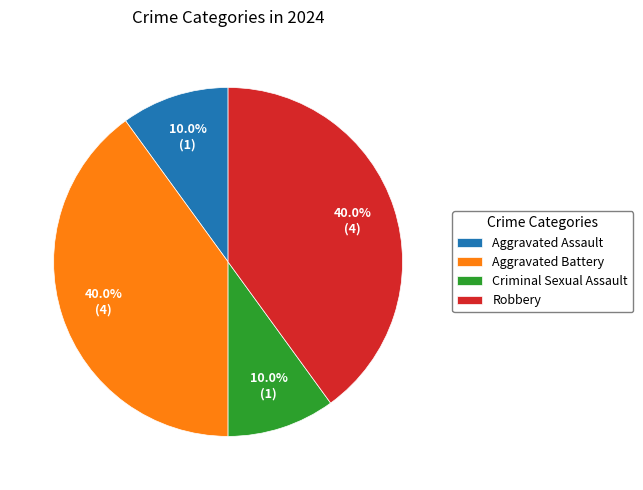

The Aggravated Battery slice represents 30% of the pie. True or false?

False